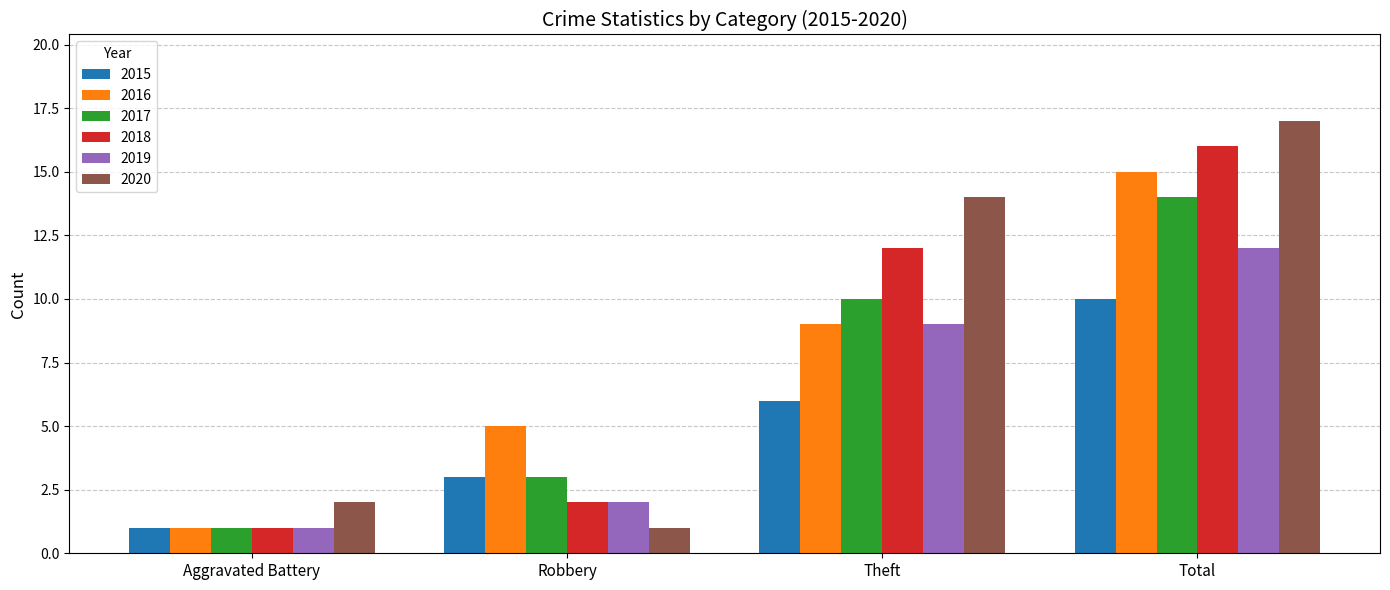

What position from the left is Total?

4